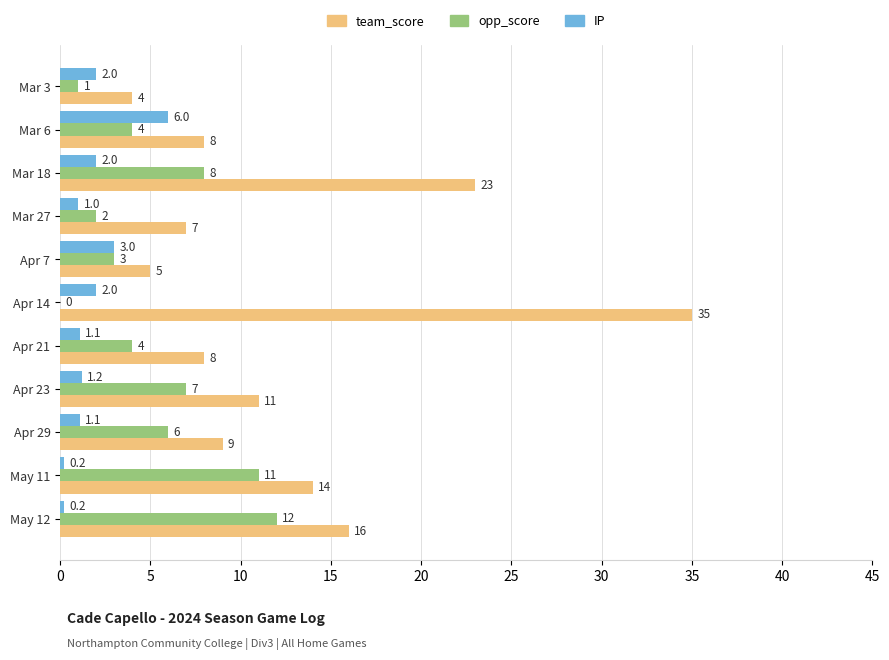

At which category is the sum across all series the highest?

Apr 14